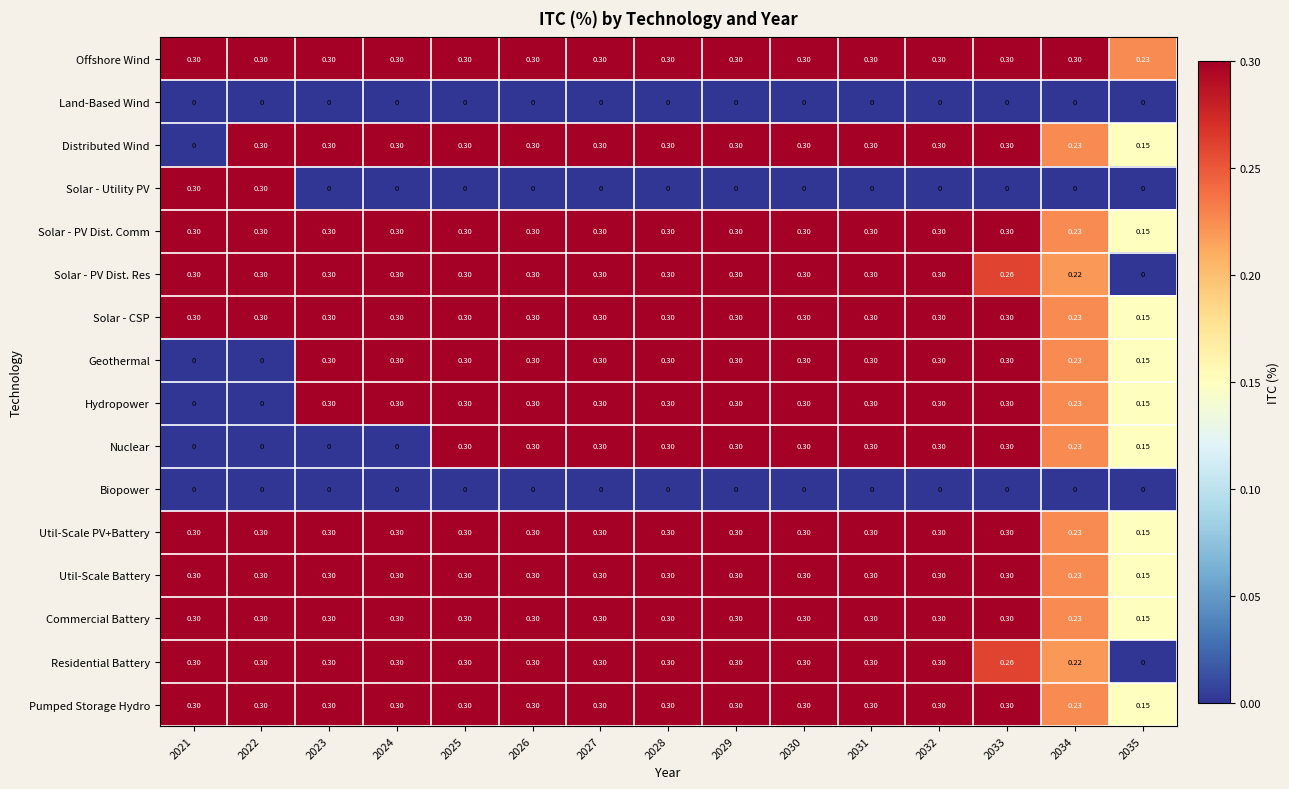

How many series are shown in this chart?

16